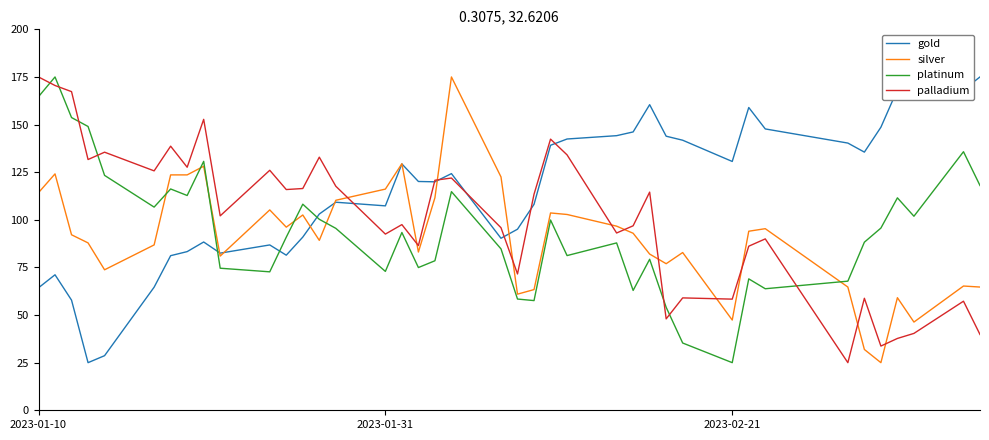

True or false: gold has more than 1 interior local peaks.

True